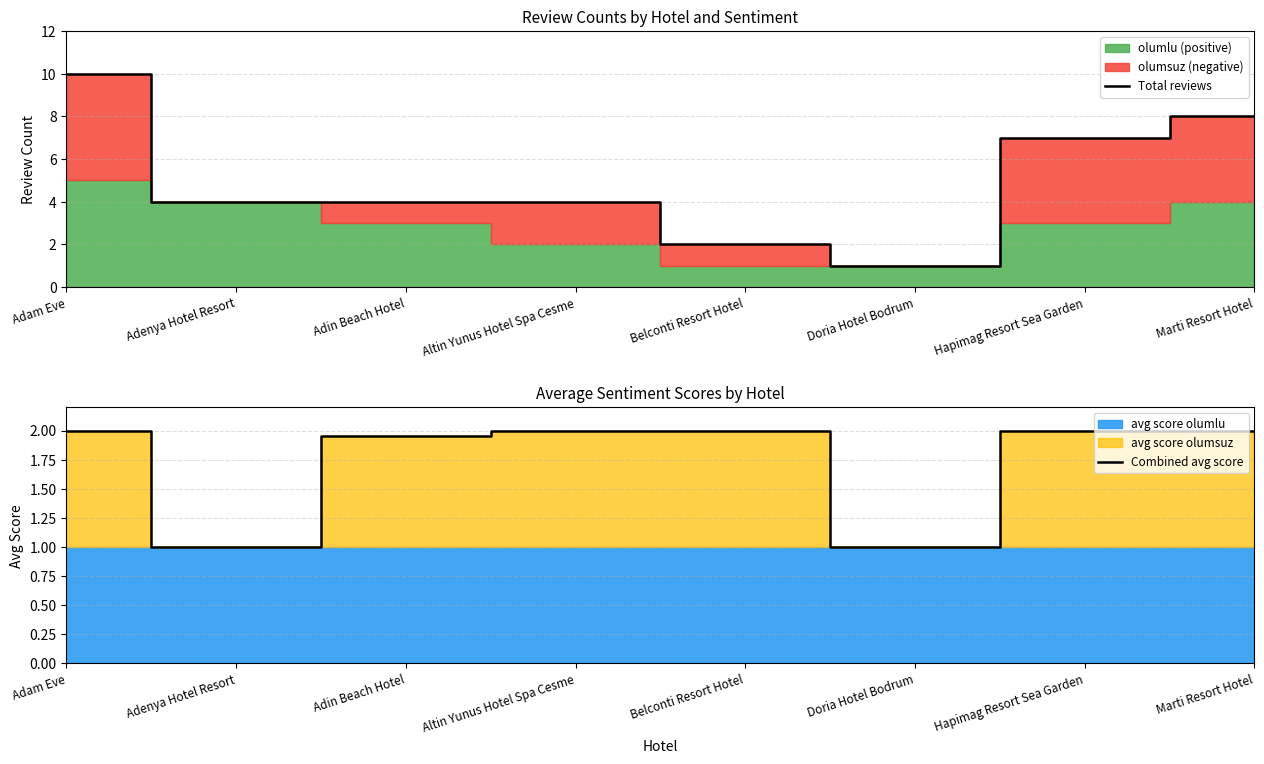

True or false: Total reviews has a value of 2.7 at Belconti Resort Hotel.

False